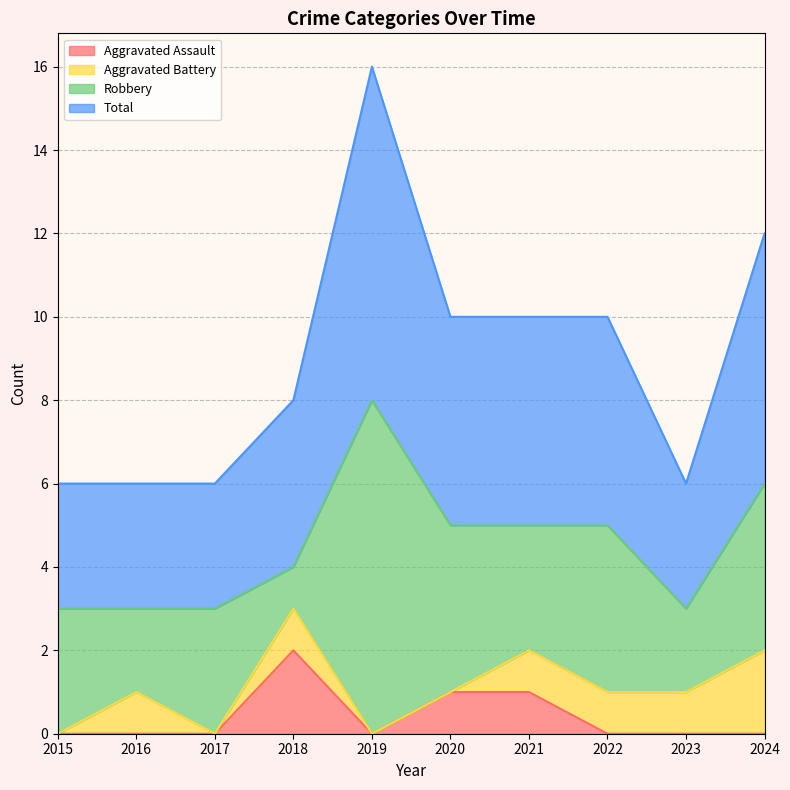

What is the difference between the Total values at 2020 and 2019?

3